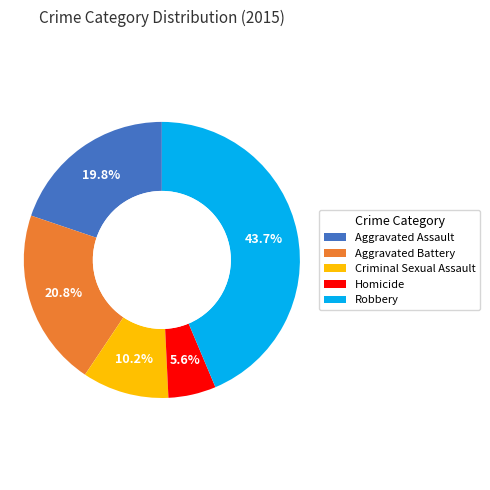

Which slice is the smallest?

Homicide